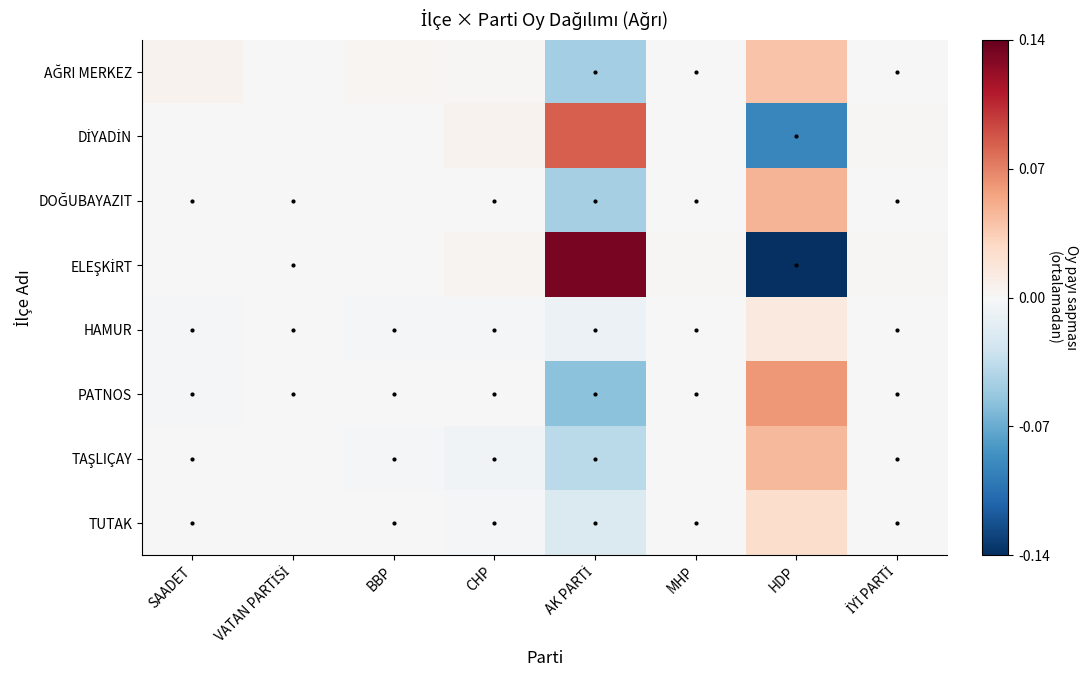

Which series changed the most between VATAN PARTİSİ and BBP?

AĞRI MERKEZ